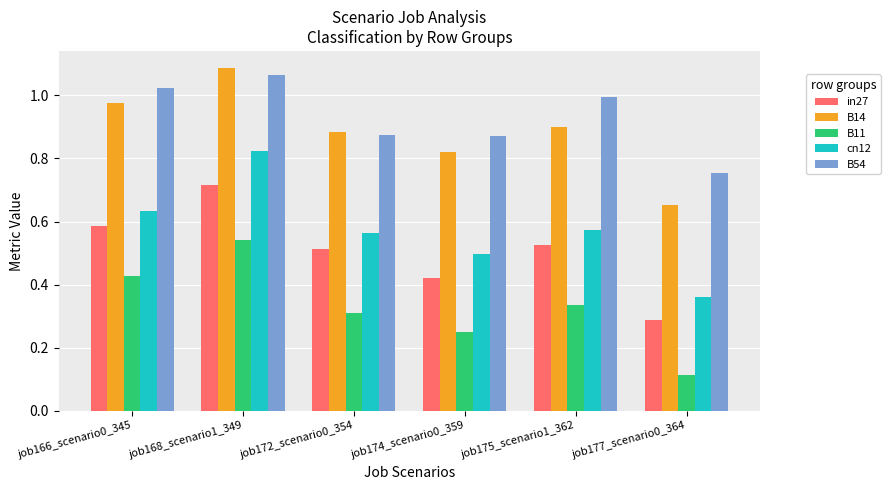

True or false: B11 has a value of 0.5 at job172_scenario0_354.

False